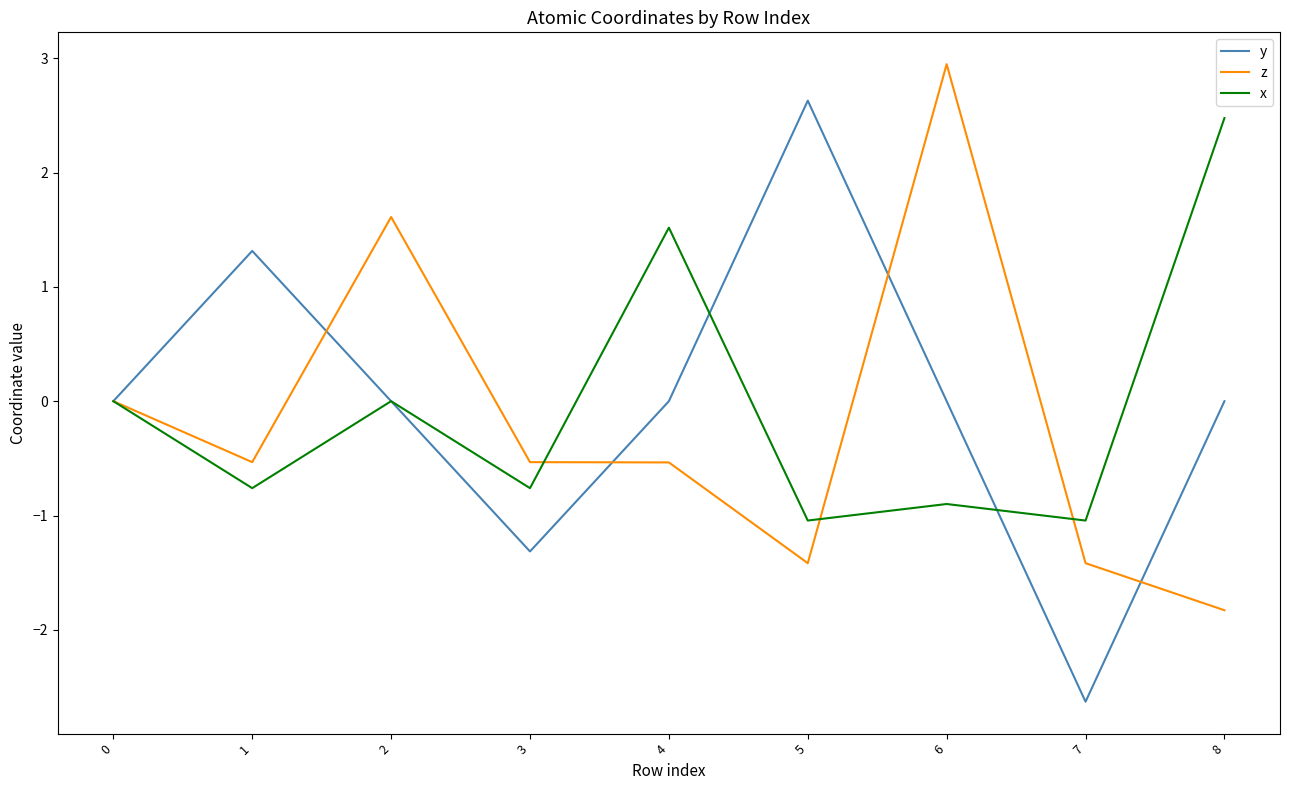

Between 0 and 7, which series saw the biggest shift?

y